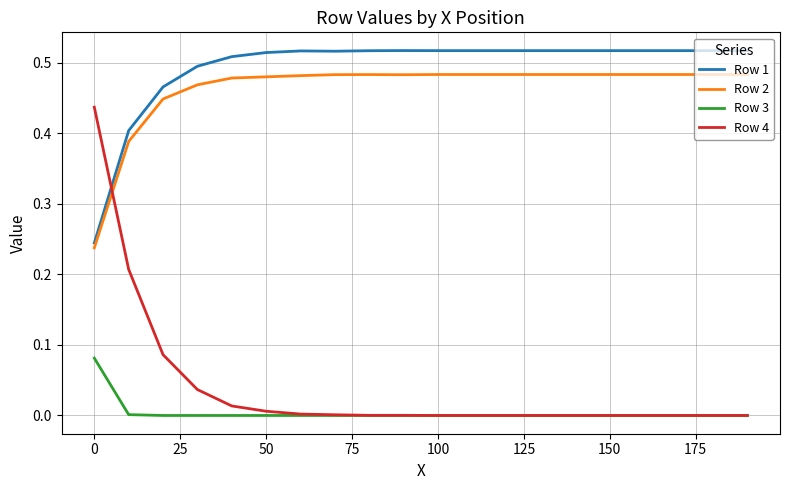

Which series has the largest range (max minus min)?

Row 4